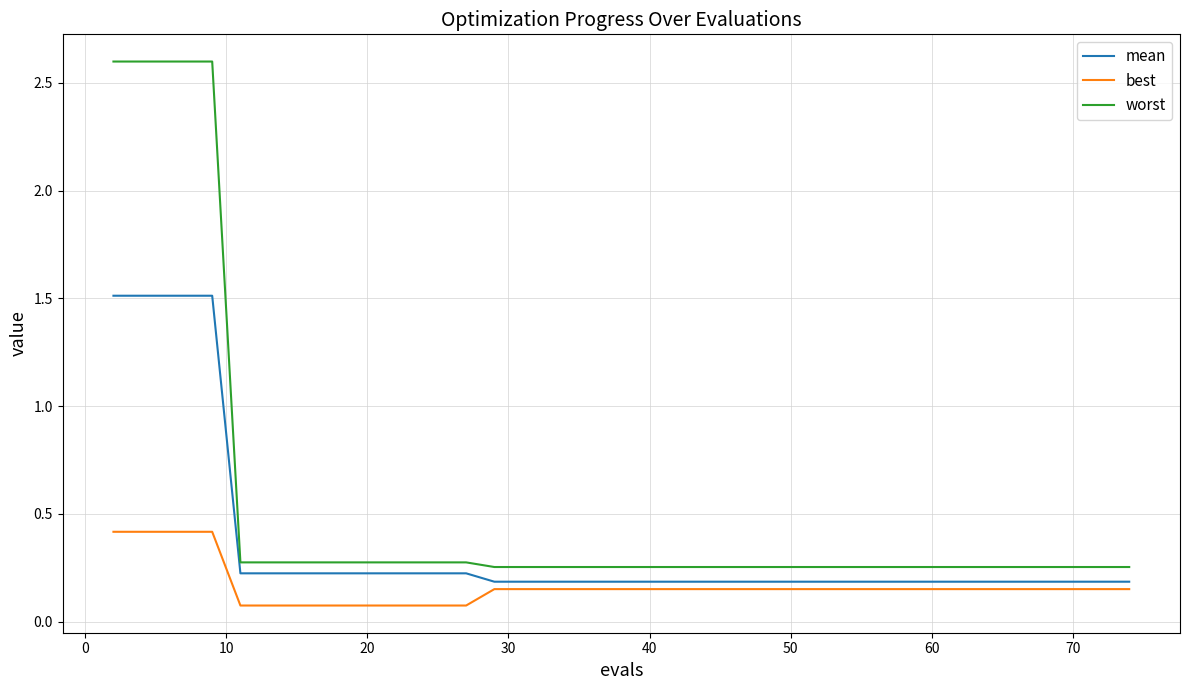

What is the difference between the maximum and minimum values in the mean series?

1.3